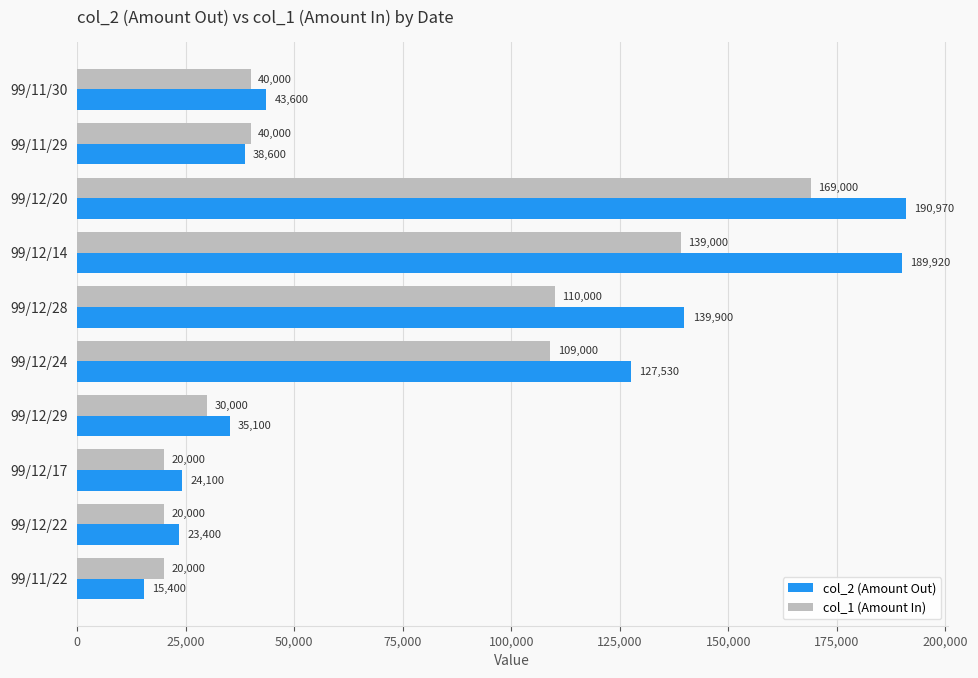

Which label corresponds to the largest value in the chart?

99/12/20